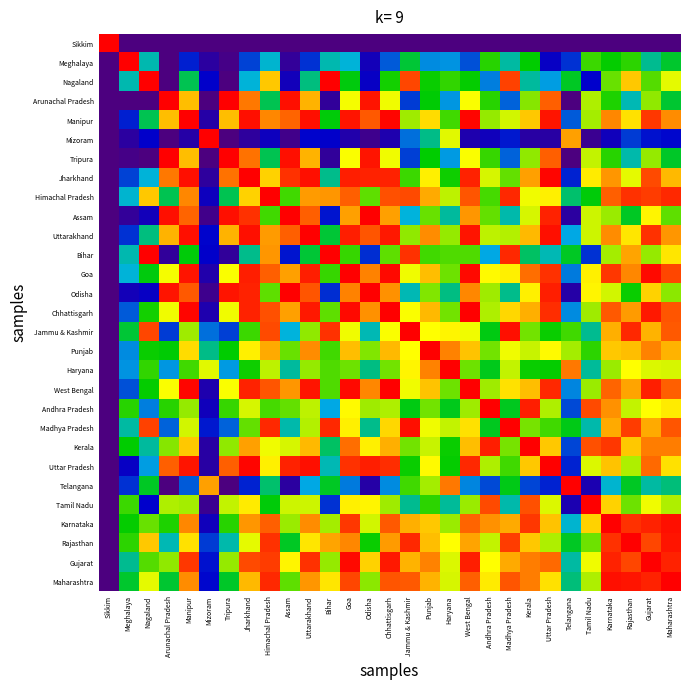

At which category is the sum across all series the highest?

Gujarat